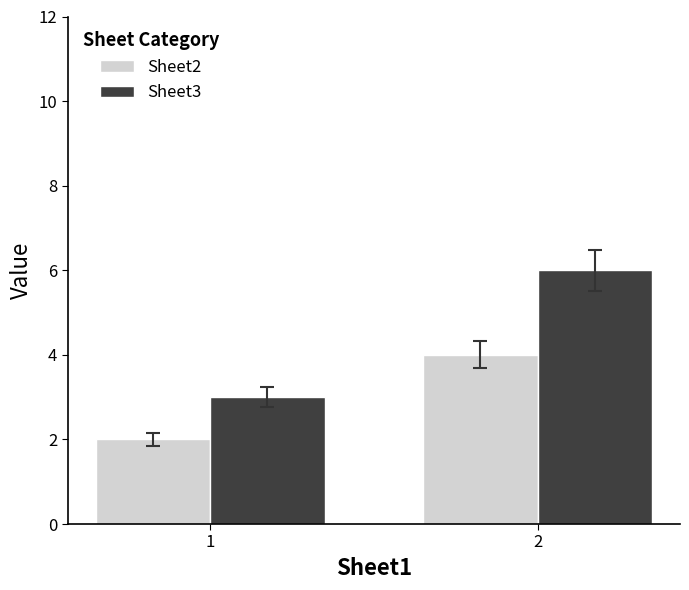

Reading left to right, extract all data points from this chart.

Sheet2: 2	4
Sheet3: 3	6